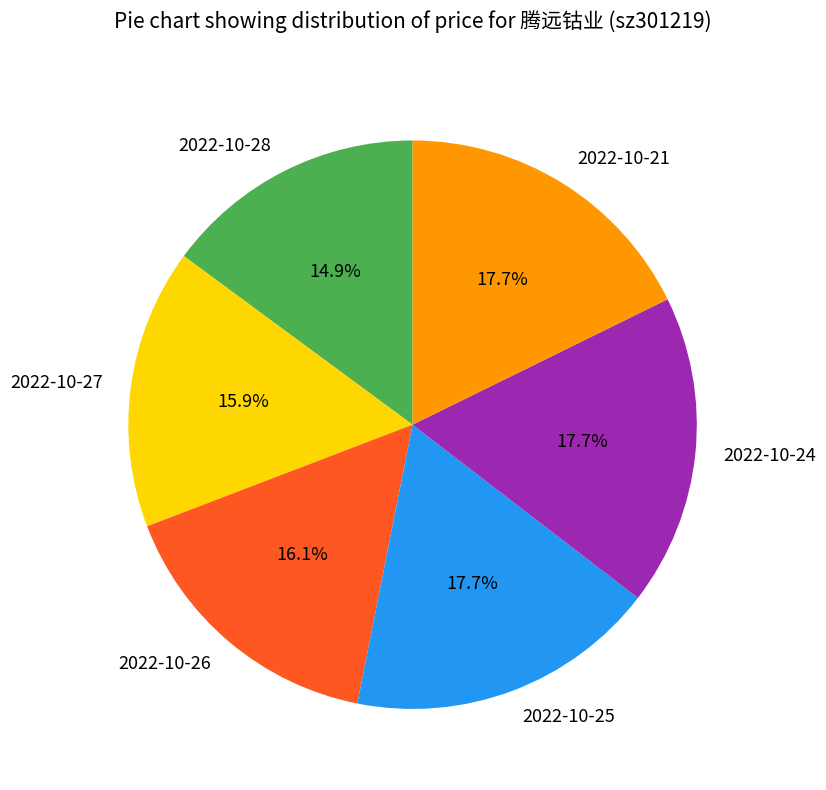

Is there a majority slice in this chart?

No